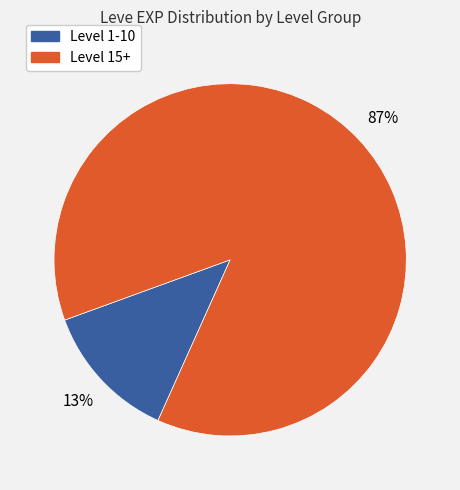

To the nearest percent, what is the average slice percentage?

50%